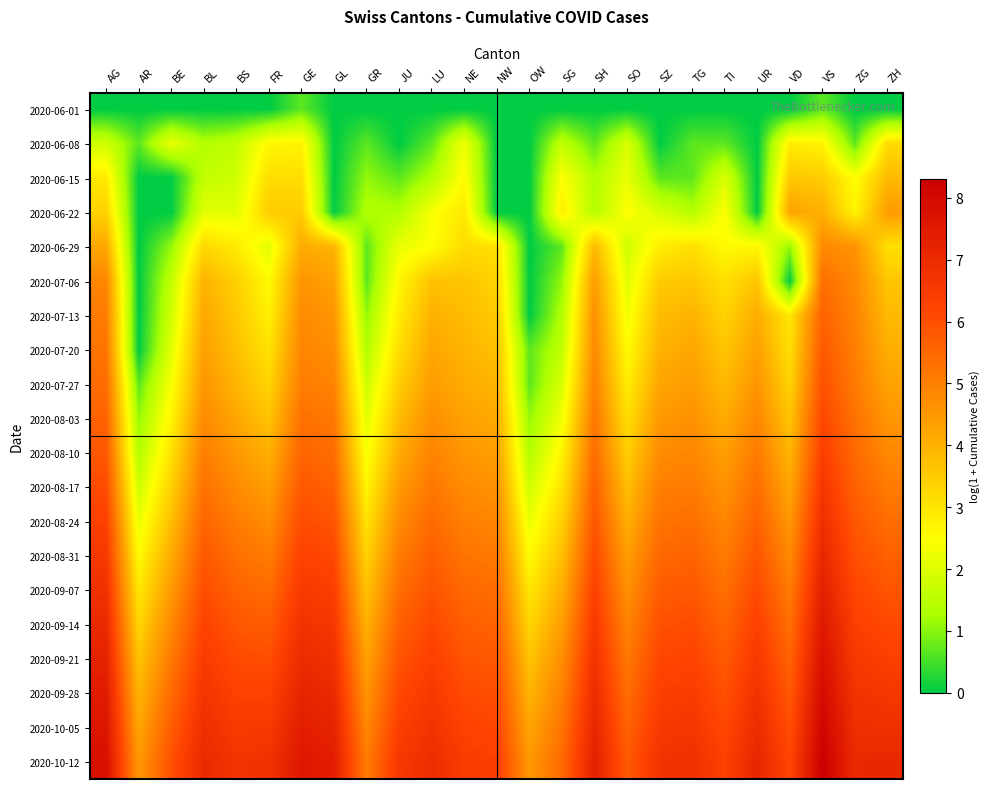

Reading left to right, what are all the values shown in this chart?

2020-06-01: AG=0.0	AR=0.0	BE=0.0	BL=0.0	BS=0.0	FR=0.0	GE=0.7	GL=0.0	GR=0.0	JU=0.0	LU=0.0	NE=0.0	NW=0.0	OW=0.0	SG=0.0	SH=0.0	SO=0.0	SZ=0.0	TG=0.0	TI=0.0	UR=0.0	VD=0.0	VS=0.7	ZG=0.0	ZH=0.0
2020-06-08: AG=1.8	AR=0.7	BE=2.2	BL=1.4	BS=1.6	FR=2.6	GE=2.7	GL=0.0	GR=0.7	JU=0.0	LU=0.7	NE=2.3	NW=0.0	OW=0.0	SG=1.6	SH=0.7	SO=1.9	SZ=0.0	TG=0.7	TI=0.7	UR=0.0	VD=2.8	VS=2.7	ZG=0.7	ZH=3.2
2020-06-15: AG=2.9	AR=0.0	BE=0.0	BL=1.6	BS=1.8	FR=3.1	GE=3.1	GL=0.0	GR=1.1	JU=0.7	LU=1.4	NE=2.6	NW=0.0	OW=0.0	SG=2.5	SH=1.4	SO=2.2	SZ=0.7	TG=0.7	TI=1.9	UR=0.0	VD=3.6	VS=3.5	ZG=2.5	ZH=3.8
2020-06-22: AG=3.4	AR=0.0	BE=0.0	BL=2.1	BS=2.1	FR=3.5	GE=3.5	GL=0.0	GR=1.4	JU=1.4	LU=2.4	NE=2.9	NW=0.0	OW=0.0	SG=2.8	SH=1.4	SO=2.5	SZ=1.9	TG=1.4	TI=2.5	UR=0.0	VD=4.3	VS=4.0	ZG=2.7	ZH=4.4
2020-06-29: AG=4.2	AR=0.0	BE=1.1	BL=3.3	BS=2.9	FR=2.1	GE=4.1	GL=4.0	GR=0.7	JU=2.2	LU=2.5	NE=3.2	NW=3.1	OW=0.0	SG=0.7	SH=3.9	SO=1.8	SZ=2.8	TG=3.1	TI=2.6	UR=2.6	VD=1.1	VS=4.8	ZG=4.6	ZH=3.1
2020-07-06: AG=4.9	AR=0.0	BE=1.6	BL=4.0	BS=3.4	FR=2.6	GE=4.6	GL=4.3	GR=0.7	JU=2.6	LU=3.7	NE=3.6	NW=3.3	OW=0.0	SG=1.1	SH=4.4	SO=2.1	SZ=3.5	TG=3.6	TI=3.1	UR=3.6	VD=0.0	VS=5.3	ZG=4.8	ZH=3.6
2020-07-13: AG=5.1	AR=0.0	BE=1.8	BL=4.2	BS=3.6	FR=2.8	GE=4.8	GL=4.6	GR=1.1	JU=2.9	LU=4.0	NE=3.8	NW=3.5	OW=0.0	SG=1.4	SH=4.7	SO=2.3	SZ=3.8	TG=4.0	TI=3.4	UR=4.1	VD=2.9	VS=5.6	ZG=4.9	ZH=3.9
2020-07-20: AG=5.2	AR=0.0	BE=2.1	BL=4.4	BS=3.7	FR=3.0	GE=4.9	GL=4.7	GR=1.4	JU=3.1	LU=4.2	NE=4.0	NW=3.7	OW=0.7	SG=1.6	SH=4.8	SO=2.6	SZ=4.0	TG=4.2	TI=3.6	UR=4.3	VD=3.1	VS=5.8	ZG=5.0	ZH=4.1
2020-07-27: AG=5.4	AR=0.7	BE=2.4	BL=4.6	BS=3.9	FR=3.3	GE=5.1	GL=4.9	GR=1.8	JU=3.5	LU=4.4	NE=4.1	NW=3.9	OW=0.7	SG=1.9	SH=5.0	SO=2.8	SZ=4.2	TG=4.4	TI=3.9	UR=4.6	VD=3.4	VS=6.0	ZG=5.1	ZH=4.3
2020-08-03: AG=5.6	AR=1.1	BE=2.7	BL=4.8	BS=4.2	FR=3.7	GE=5.3	GL=5.2	GR=2.1	JU=3.8	LU=4.7	NE=4.3	NW=4.1	OW=1.1	SG=2.3	SH=5.2	SO=3.1	SZ=4.5	TG=4.6	TI=4.1	UR=4.9	VD=3.6	VS=6.2	ZG=5.3	ZH=4.5
2020-08-10: AG=5.8	AR=1.4	BE=3.0	BL=5.0	BS=4.5	FR=4.0	GE=5.5	GL=5.4	GR=2.4	JU=4.1	LU=4.9	NE=4.5	NW=4.4	OW=1.4	SG=2.7	SH=5.4	SO=3.4	SZ=4.8	TG=4.9	TI=4.4	UR=5.1	VD=3.9	VS=6.4	ZG=5.4	ZH=4.8
2020-08-17: AG=6.1	AR=1.8	BE=3.4	BL=5.3	BS=4.8	FR=4.4	GE=5.8	GL=5.6	GR=2.7	JU=4.5	LU=5.2	NE=4.8	NW=4.6	OW=1.8	SG=3.0	SH=5.6	SO=3.8	SZ=5.0	TG=5.1	TI=4.6	UR=5.4	VD=4.2	VS=6.6	ZG=5.6	ZH=5.1
2020-08-24: AG=6.3	AR=2.2	BE=3.8	BL=5.6	BS=5.1	FR=4.7	GE=6.0	GL=5.9	GR=3.0	JU=4.8	LU=5.4	NE=5.0	NW=4.9	OW=2.2	SG=3.4	SH=5.9	SO=4.1	SZ=5.3	TG=5.3	TI=4.9	UR=5.6	VD=4.5	VS=6.9	ZG=5.8	ZH=5.4
2020-08-31: AG=6.6	AR=2.6	BE=4.1	BL=5.8	BS=5.3	FR=5.1	GE=6.3	GL=6.1	GR=3.4	JU=5.1	LU=5.7	NE=5.2	NW=5.1	OW=2.6	SG=3.7	SH=6.1	SO=4.4	SZ=5.5	TG=5.6	TI=5.1	UR=5.9	VD=4.8	VS=7.1	ZG=6.0	ZH=5.6
2020-09-07: AG=6.8	AR=2.9	BE=4.5	BL=6.0	BS=5.6	FR=5.4	GE=6.5	GL=6.4	GR=3.7	JU=5.4	LU=5.9	NE=5.5	NW=5.4	OW=2.9	SG=4.1	SH=6.3	SO=4.7	SZ=5.7	TG=5.8	TI=5.3	UR=6.1	VD=5.1	VS=7.3	ZG=6.2	ZH=5.9
2020-09-14: AG=7.0	AR=3.3	BE=4.8	BL=6.3	BS=5.8	FR=5.7	GE=6.8	GL=6.6	GR=4.0	JU=5.6	LU=6.1	NE=5.7	NW=5.6	OW=3.3	SG=4.4	SH=6.5	SO=4.9	SZ=6.0	TG=6.0	TI=5.6	UR=6.3	VD=5.3	VS=7.5	ZG=6.4	ZH=6.1
2020-09-21: AG=7.2	AR=3.6	BE=5.1	BL=6.5	BS=6.1	FR=6.0	GE=7.0	GL=6.8	GR=4.3	JU=5.9	LU=6.3	NE=5.9	NW=5.8	OW=3.6	SG=4.7	SH=6.7	SO=5.2	SZ=6.2	TG=6.3	TI=5.8	UR=6.6	VD=5.6	VS=7.7	ZG=6.5	ZH=6.4
2020-09-28: AG=7.4	AR=4.0	BE=5.4	BL=6.7	BS=6.3	FR=6.3	GE=7.2	GL=7.0	GR=4.6	JU=6.1	LU=6.5	NE=6.1	NW=6.0	OW=4.0	SG=5.0	SH=6.9	SO=5.4	SZ=6.4	TG=6.5	TI=6.0	UR=6.8	VD=5.8	VS=7.9	ZG=6.7	ZH=6.6
2020-10-05: AG=7.6	AR=4.2	BE=5.7	BL=6.9	BS=6.5	FR=6.5	GE=7.4	GL=7.2	GR=4.8	JU=6.4	LU=6.7	NE=6.3	NW=6.2	OW=4.2	SG=5.2	SH=7.1	SO=5.6	SZ=6.5	TG=6.6	TI=6.2	UR=6.9	VD=6.0	VS=8.1	ZG=6.9	ZH=6.8
2020-10-12: AG=7.8	AR=4.5	BE=6.0	BL=7.0	BS=6.7	FR=6.8	GE=7.5	GL=7.4	GR=5.1	JU=6.6	LU=6.9	NE=6.5	NW=6.4	OW=4.5	SG=5.5	SH=7.3	SO=5.8	SZ=6.7	TG=6.8	TI=6.3	UR=7.1	VD=6.2	VS=8.3	ZG=7.0	ZH=7.1